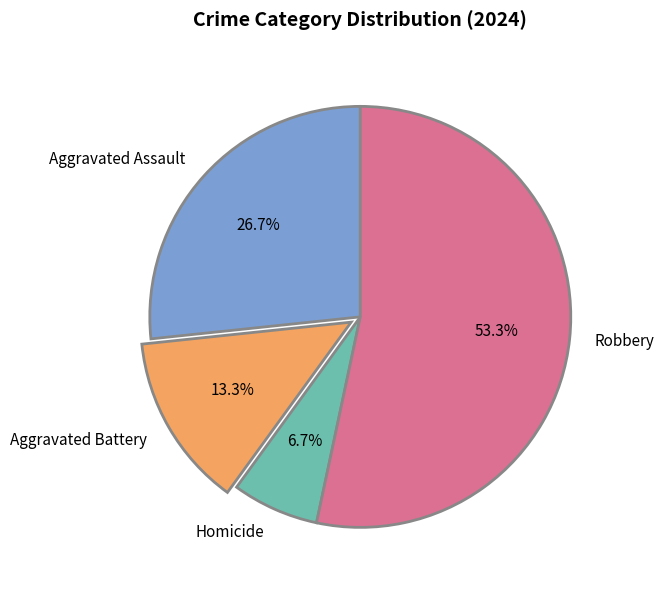

Rank the categories by value from highest to lowest.

Robbery, Aggravated Assault, Aggravated Battery, Homicide